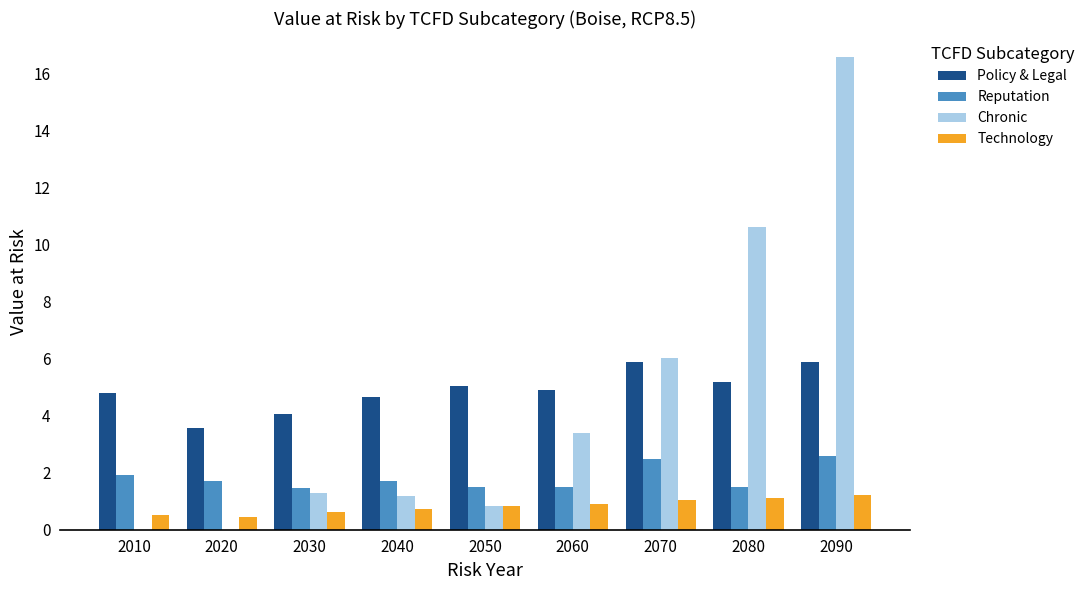

True or false: Reputation has a value of 1.5 at 2060.

True